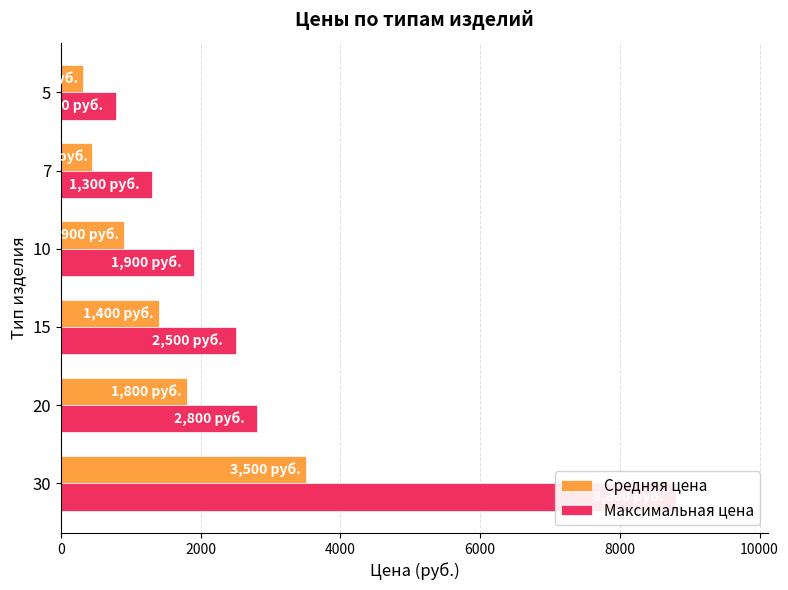

What are all the series names shown in the legend?

Средняя цена, Максимальная цена